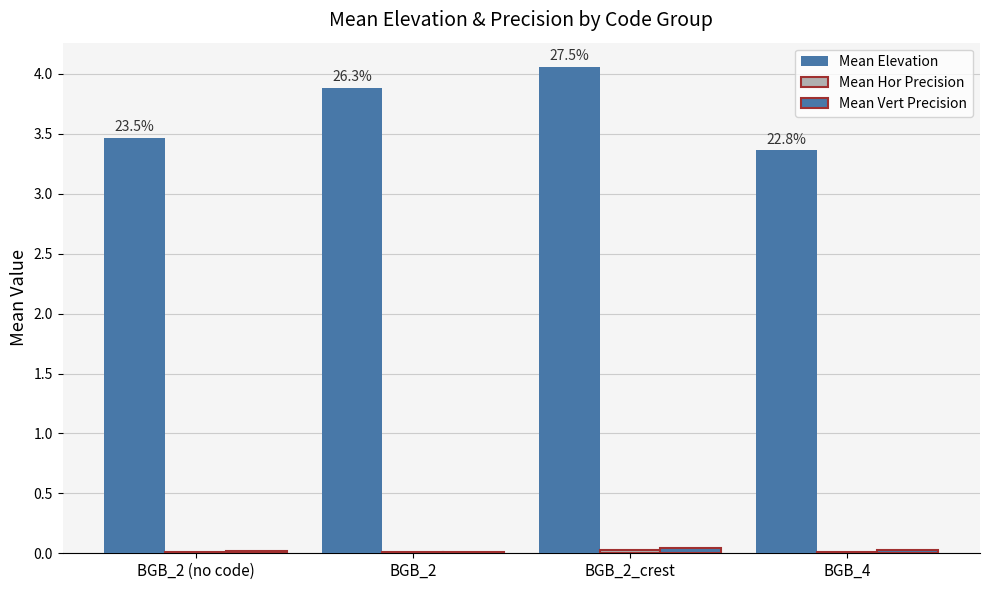

How many groups of bars are there?

4